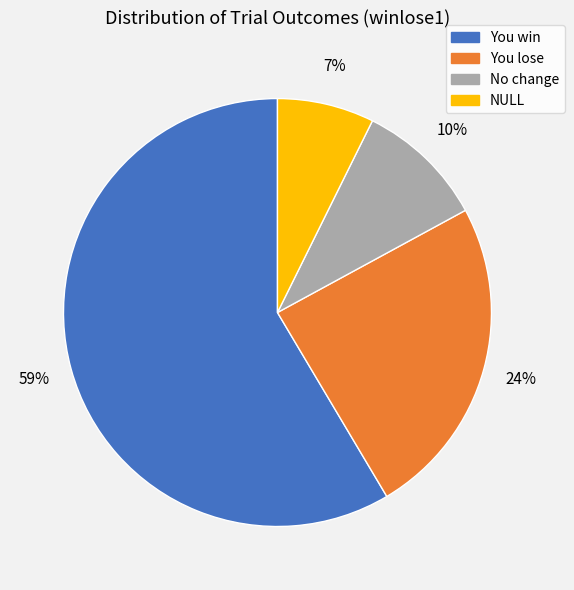

True or false: NULL accounts for 7% of the total.

True